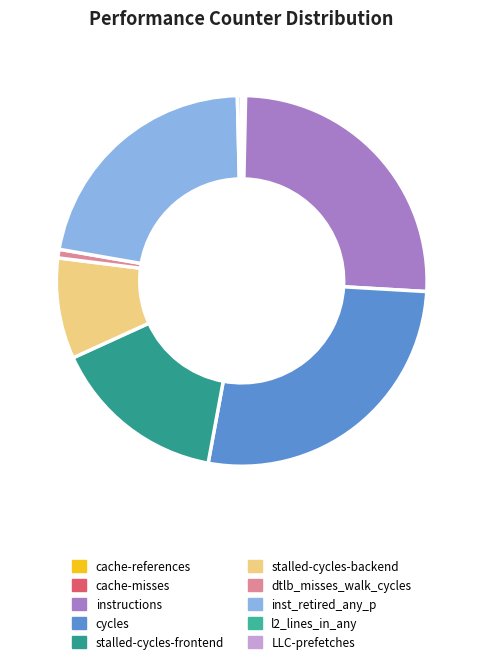

To the nearest percent, what percentage of the pie is stalled-cycles-frontend?

15%